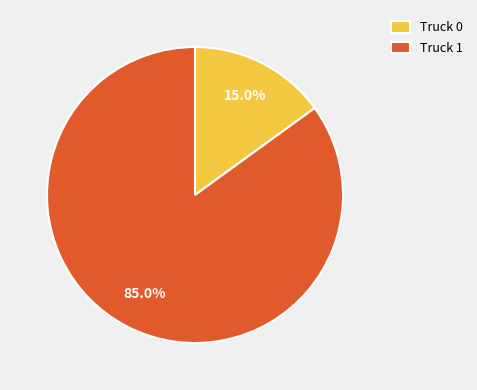

How many slices are in this pie chart?

2